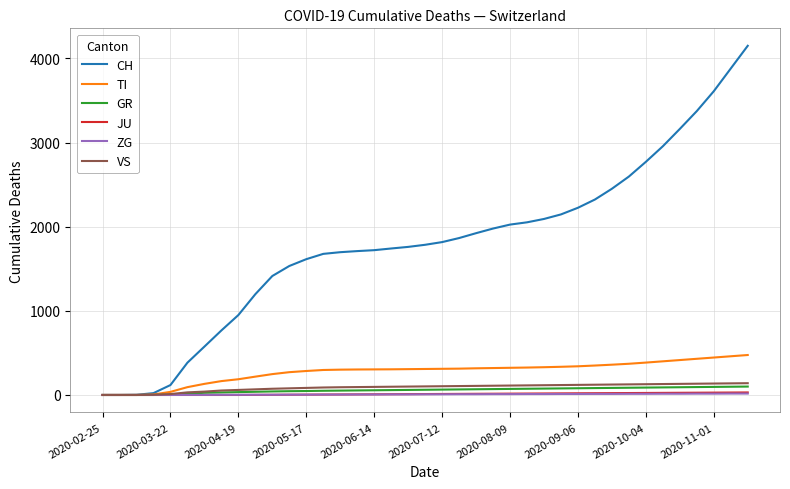

Which series has the widest spread of values?

CH